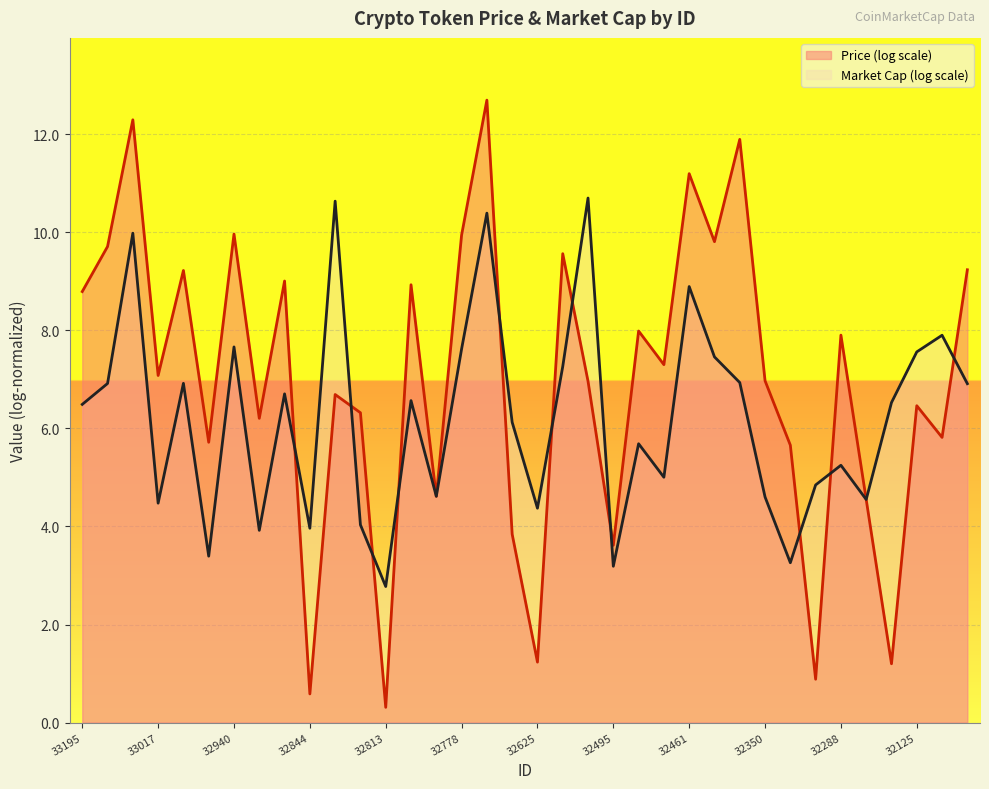

Which series has the largest total across all categories?

Price (log scale)